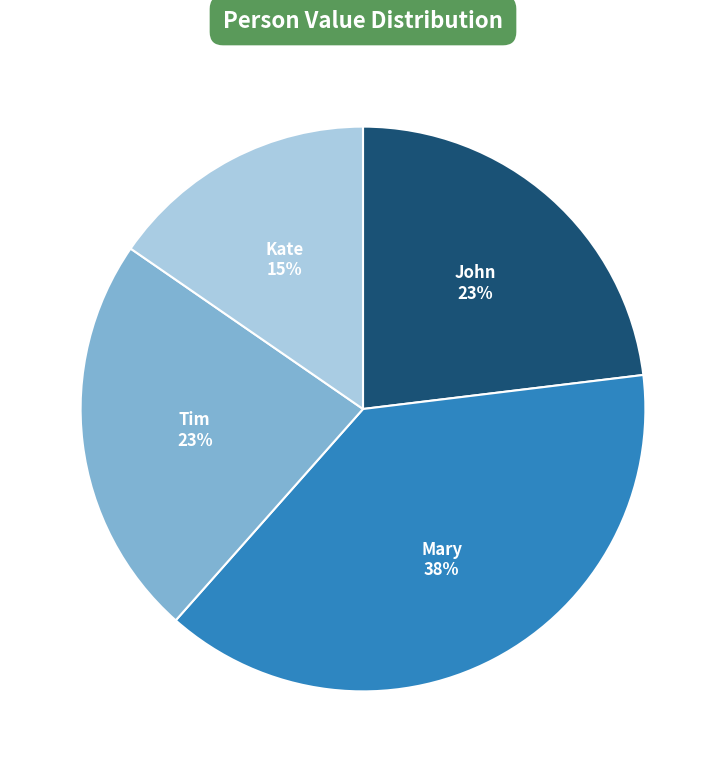

To the nearest percent, what is the average slice percentage?

25%